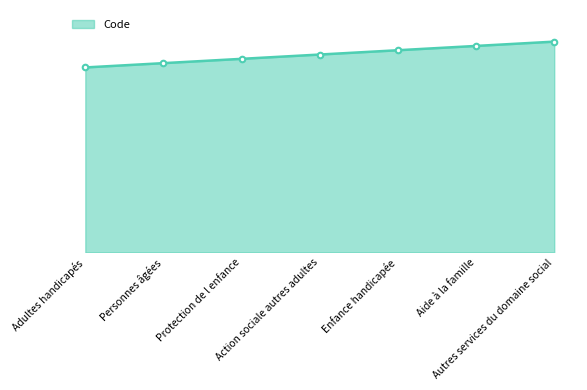

At which category does the chart reach its peak across all series?

Autres services du domaine social